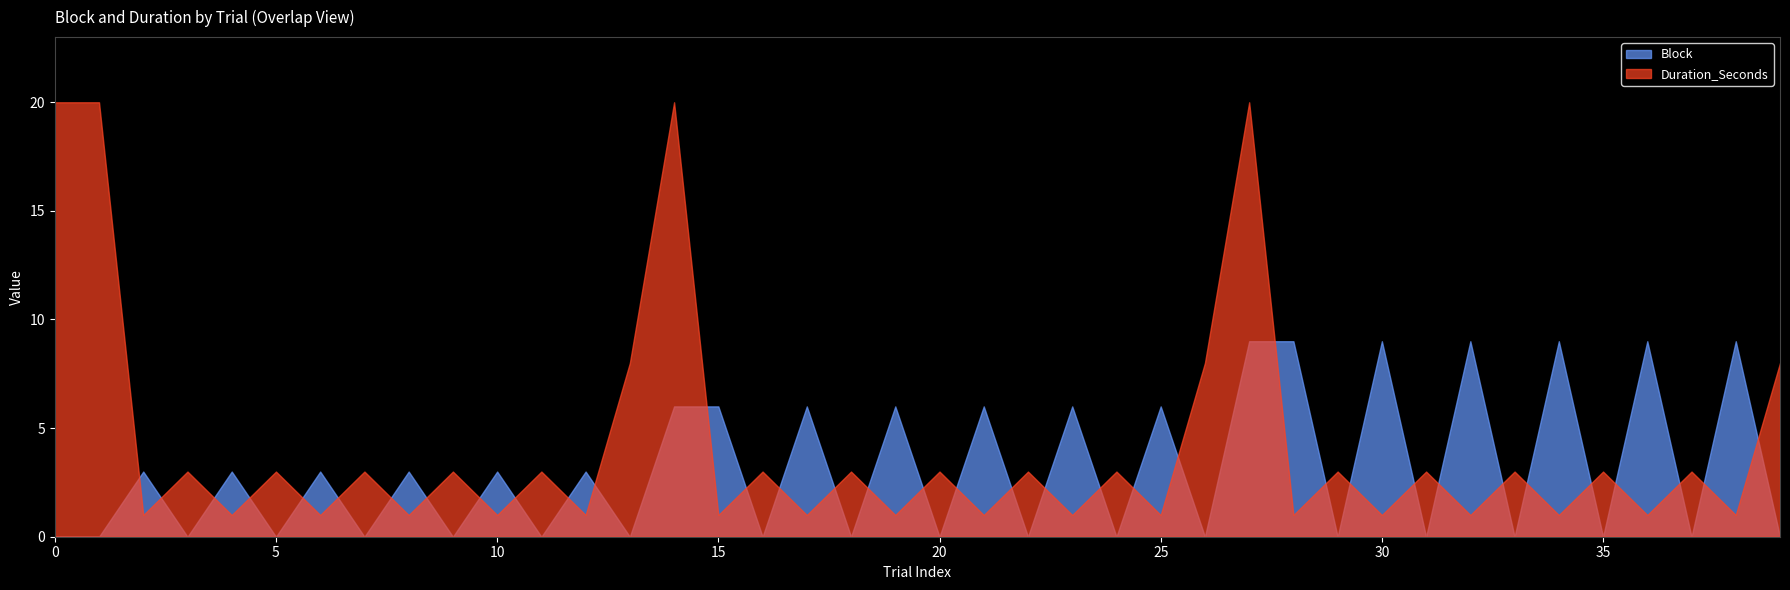

Rank the series at 0 from highest to lowest value.

Duration_Seconds, Block